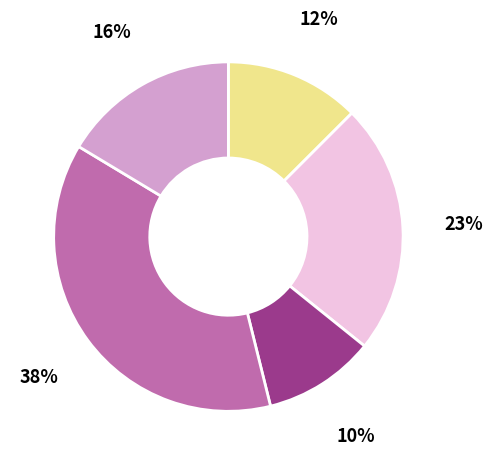

To the nearest percent, what is the average slice percentage?

20%